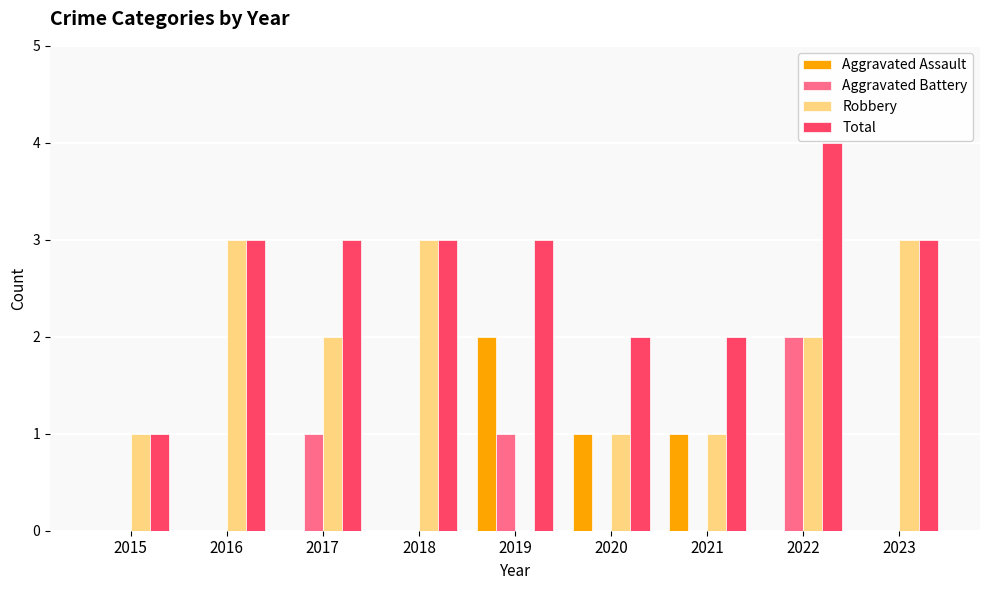

The value of Aggravated Battery at 2015 is 0. True or false?

True